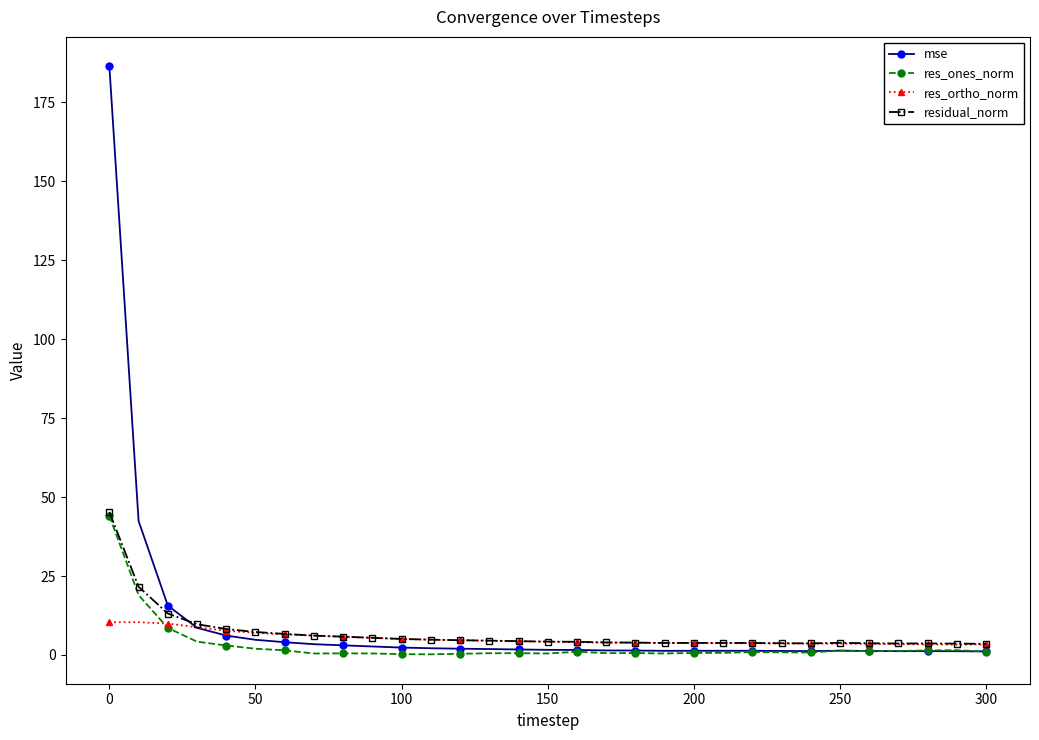

Which series has the largest range (max minus min)?

mse